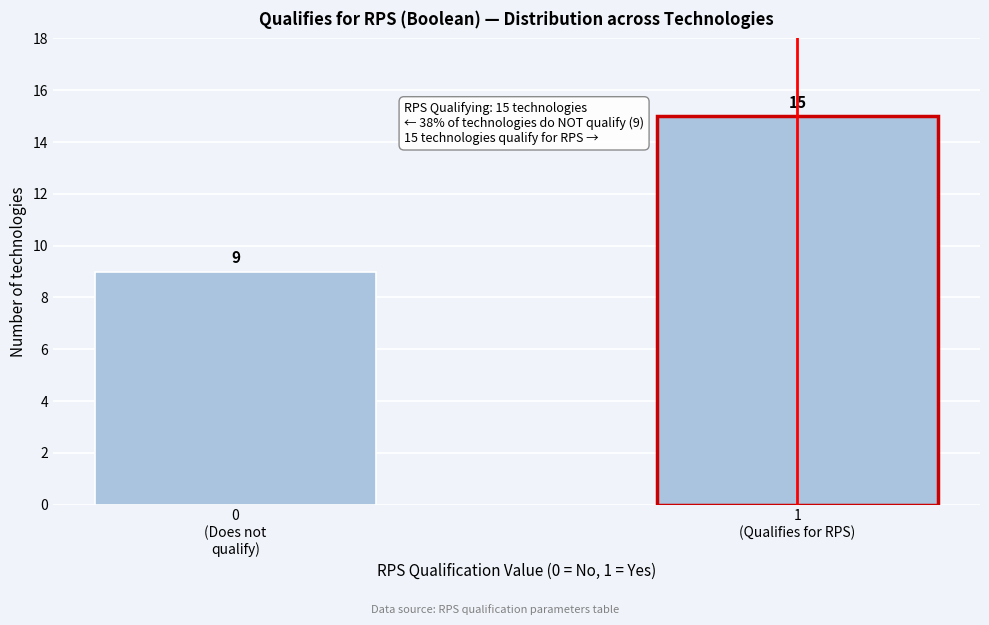

Reading left to right, extract all data points from this chart.

9	15